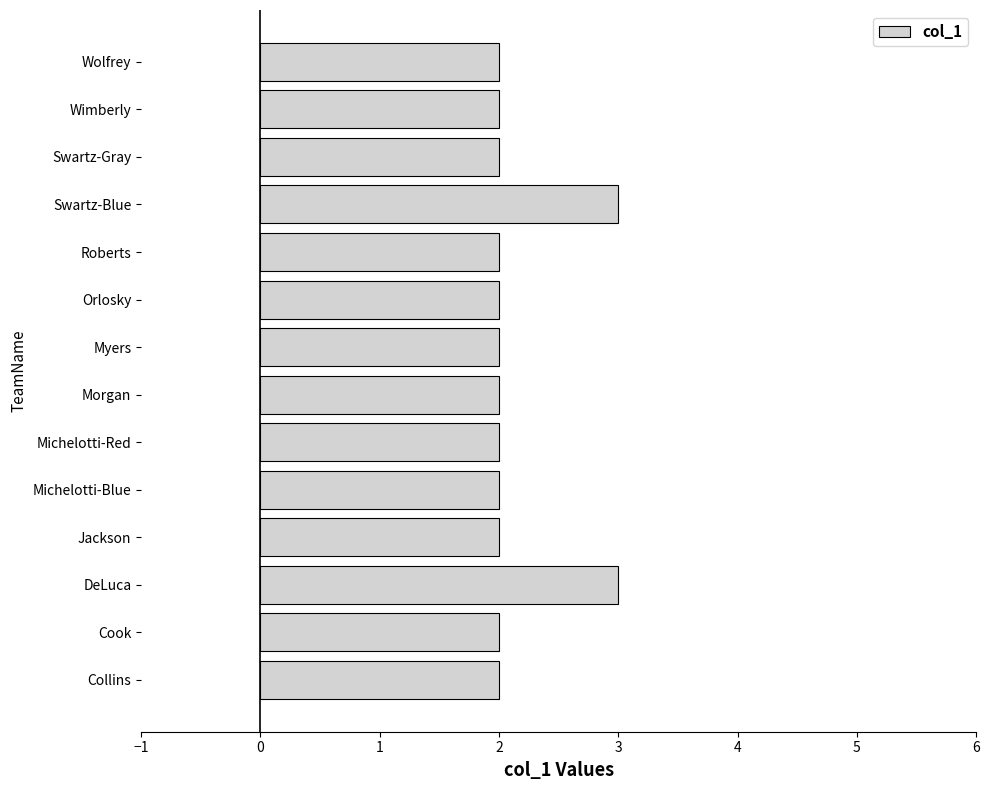

Reading top to bottom, what are all the values shown in this chart?

Wolfrey=2	Wimberly=2	Swartz-Gray=2	Swartz-Blue=3	Roberts=2	Orlosky=2	Myers=2	Morgan=2	Michelotti-Red=2	Michelotti-Blue=2	Jackson=2	DeLuca=3	Cook=2	Collins=2